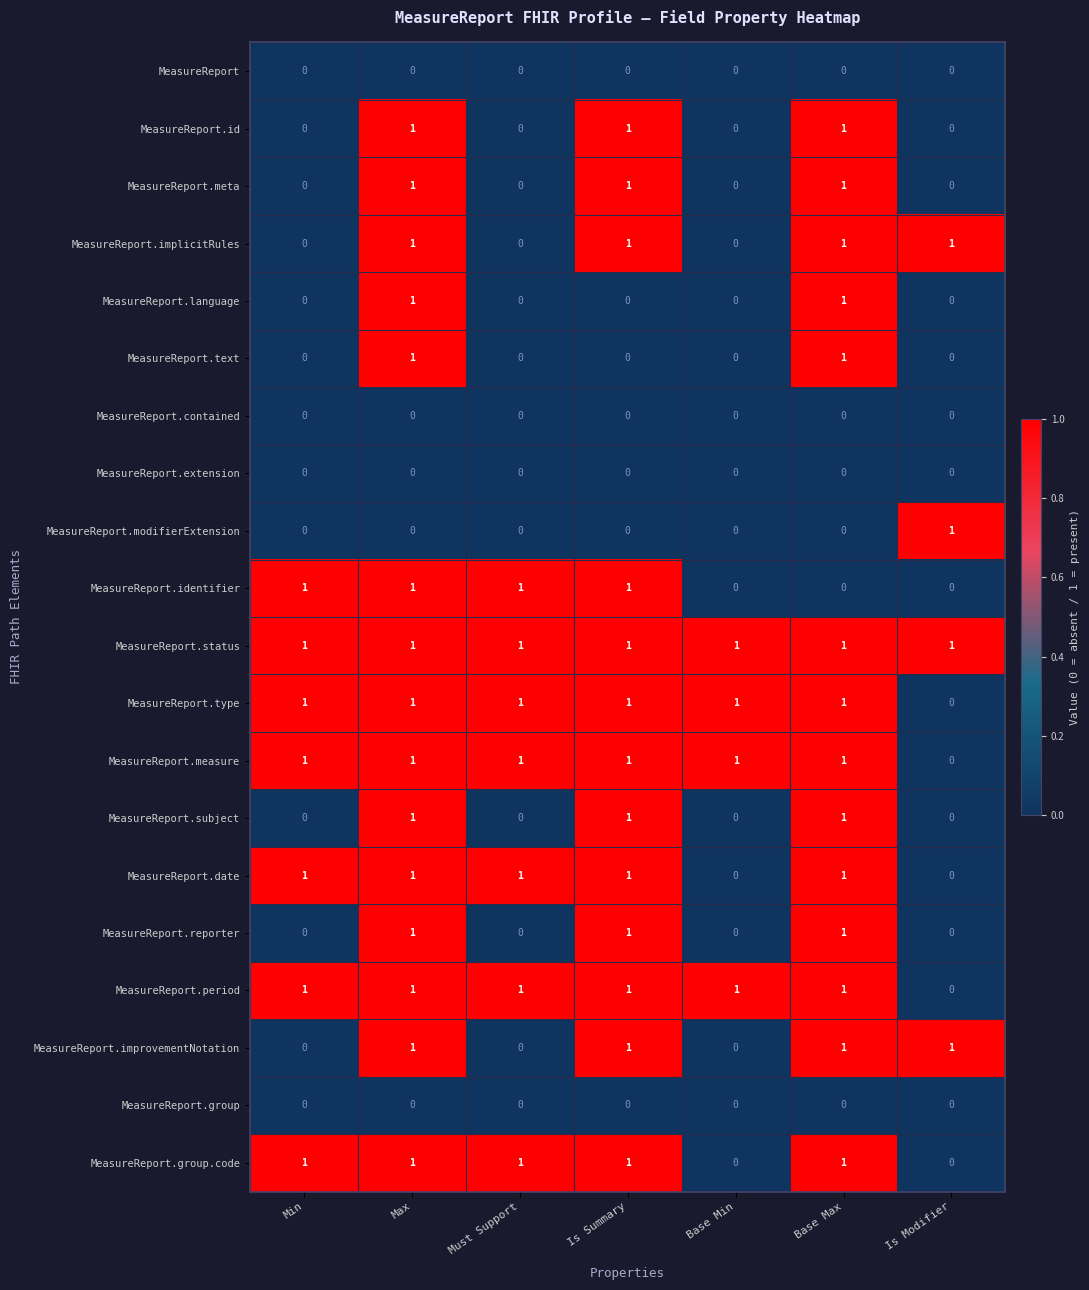

Count the MeasureReport.subject values in the range 0 to 1.

7